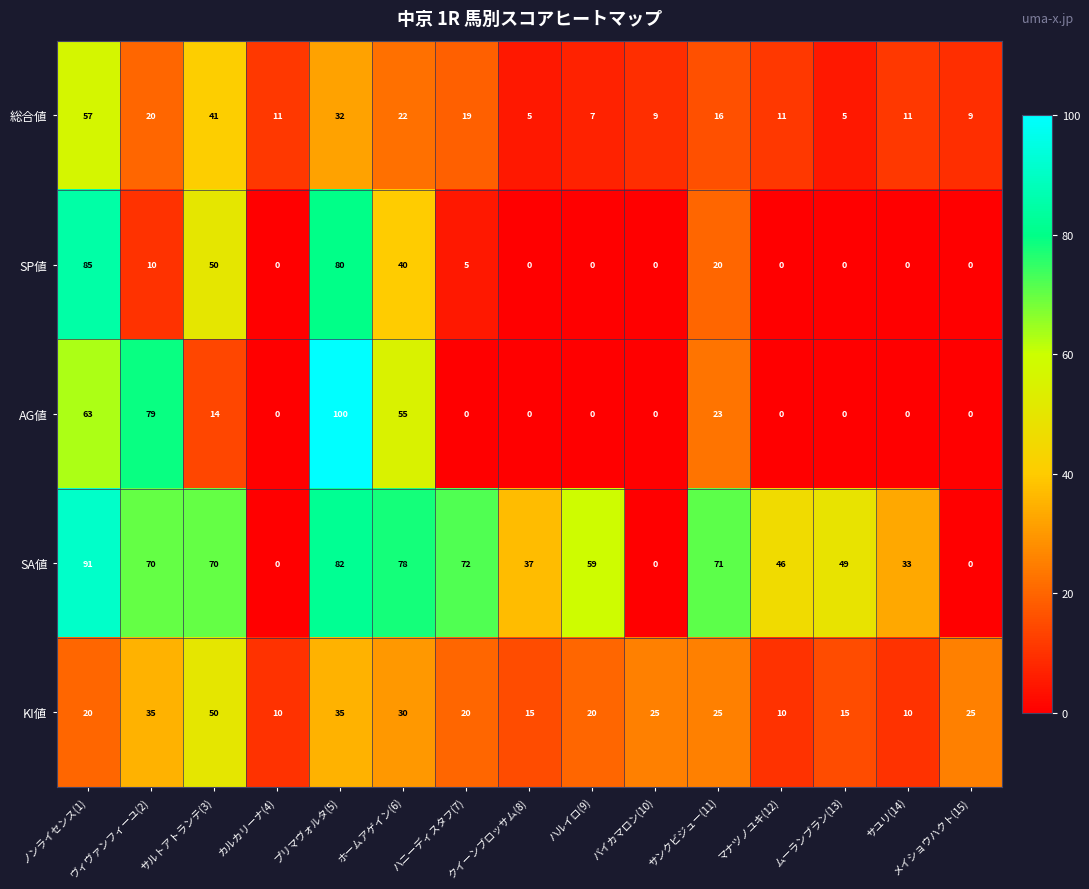

The value of KI値 at ホームアゲイン(6) is 30. True or false?

True